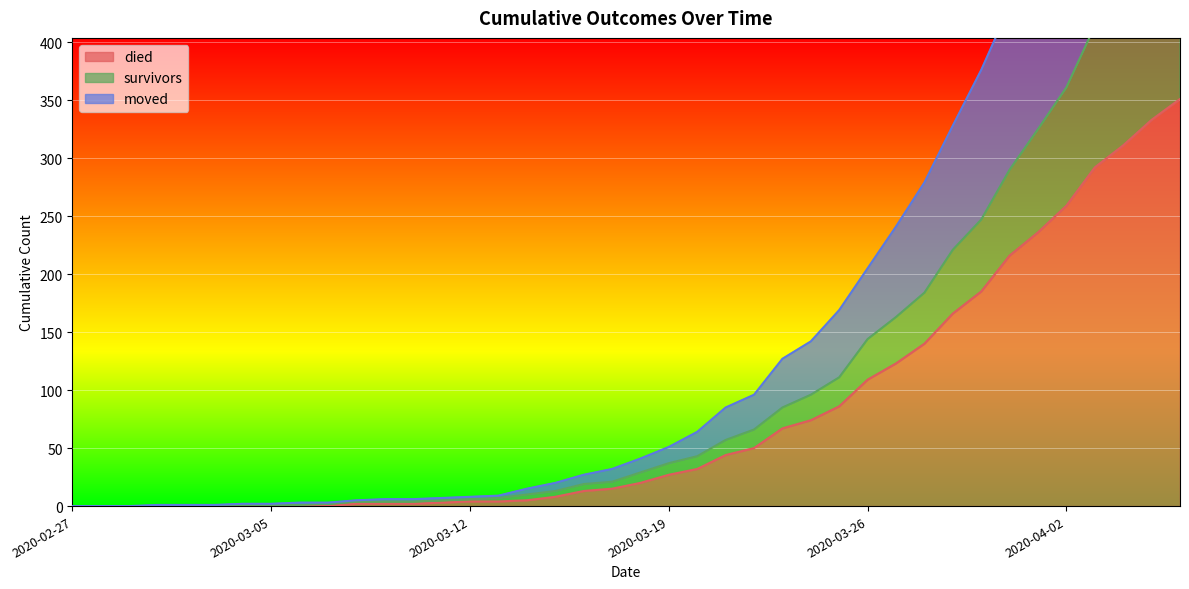

True or false: moved and survivors intersect in this chart.

False